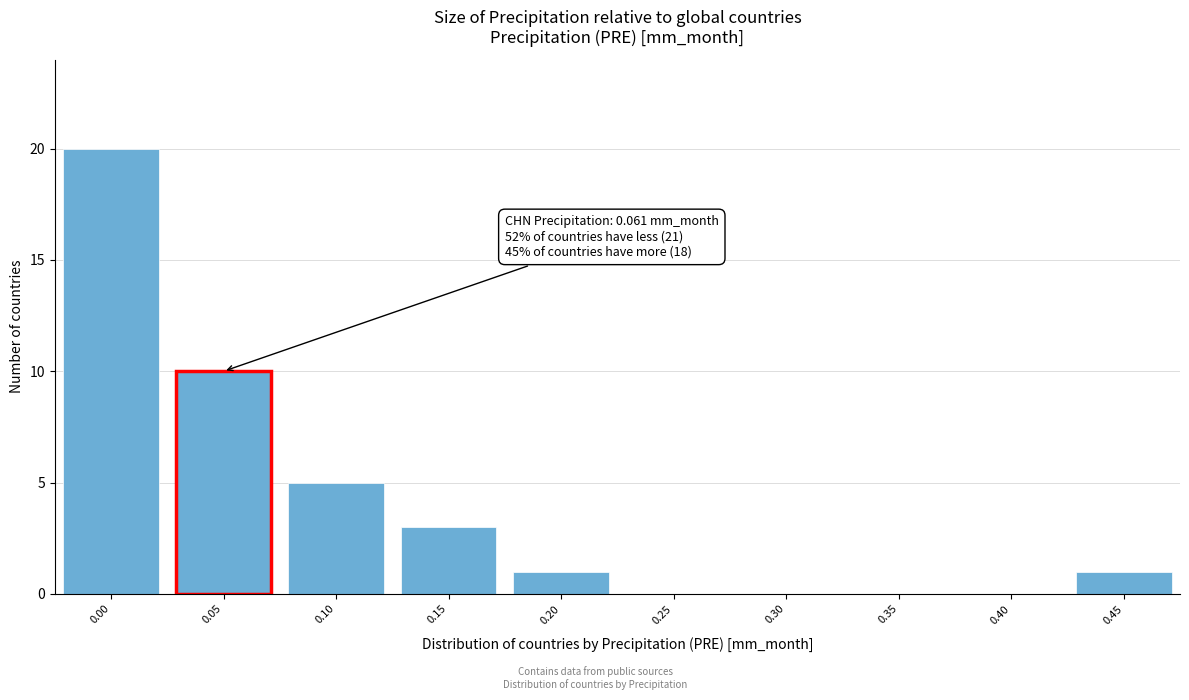

Reading right to left, transcribe all the data shown in this chart.

0.45=1	0.40=0	0.35=0	0.30=0	0.25=0	0.20=1	0.15=3	0.10=5	0.05=10	0.00=20